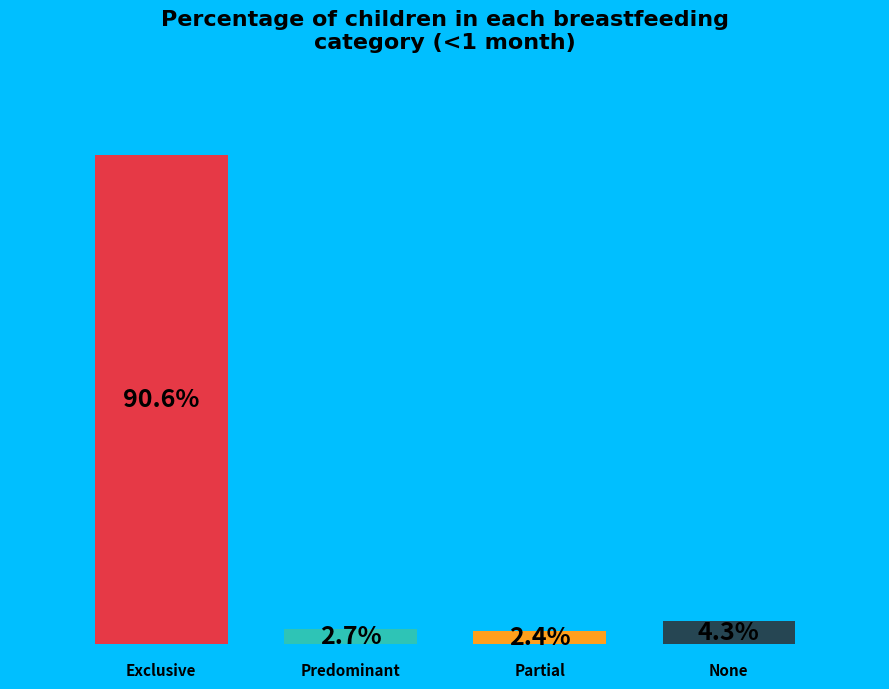

The None slice represents 1% of the pie. True or false?

False